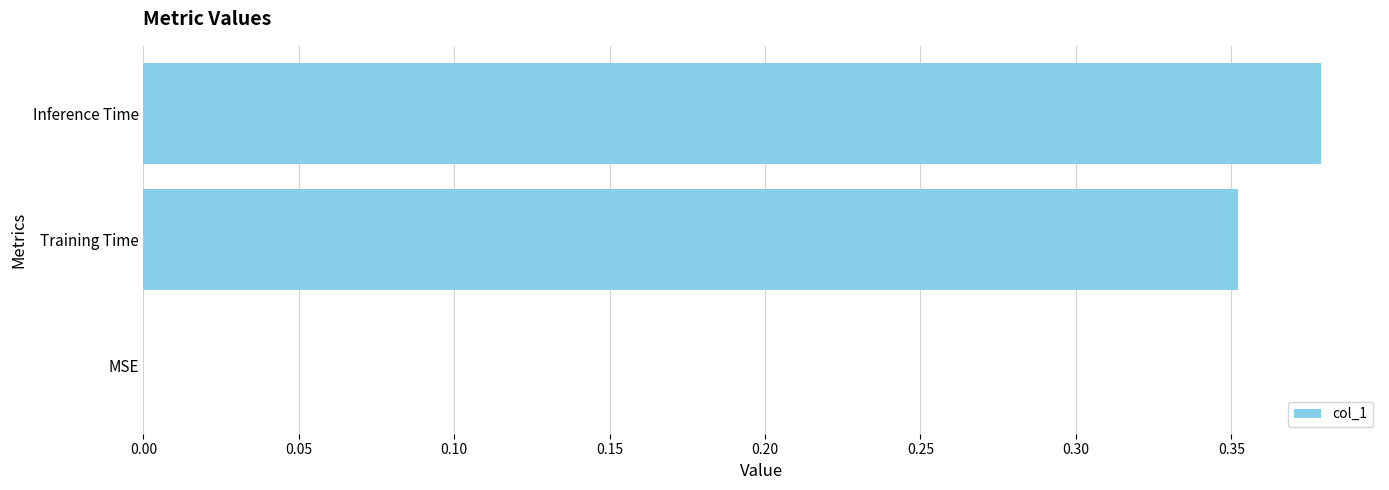

What is the sum of all values?

0.7